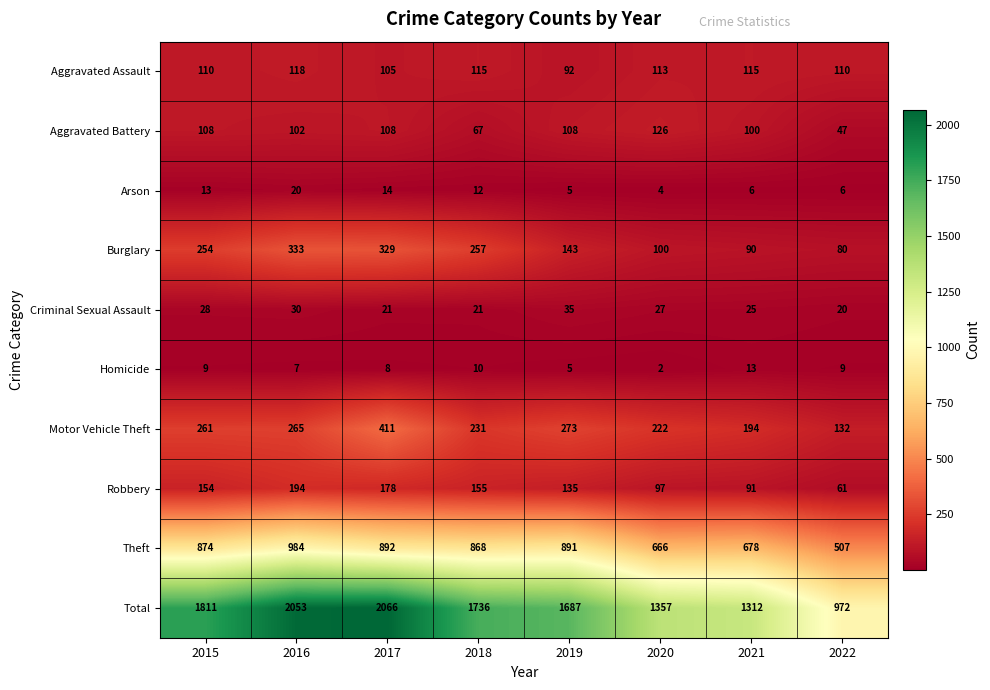

What is the maximum value for Motor Vehicle Theft?

411